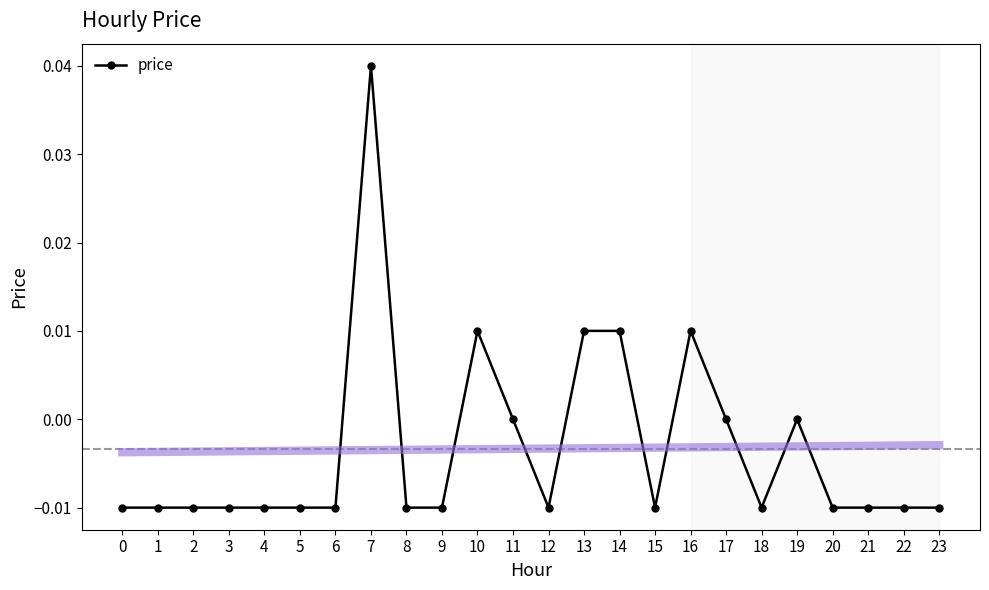

The chart shows a value of -0.0 at 17. True or false?

False